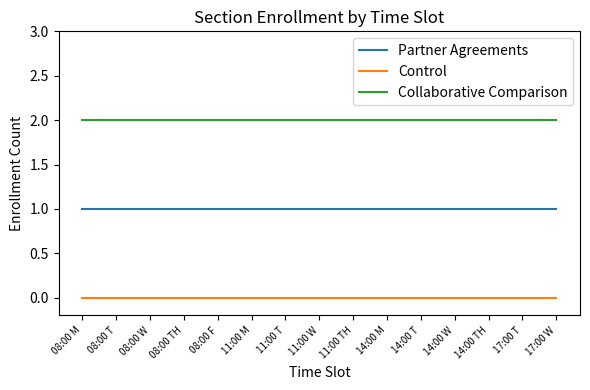

Is it true that Collaborative Comparison equals 2 at 08:00 TH?

True